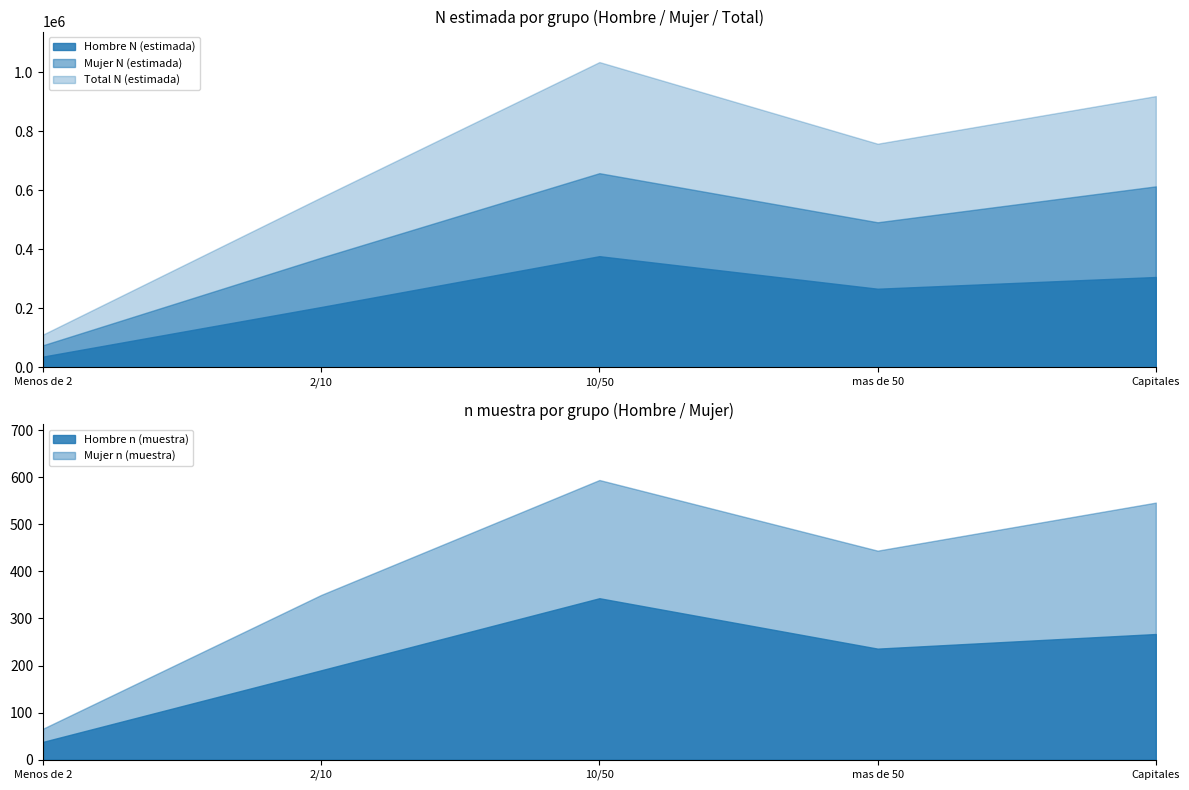

What is the smallest value displayed?

38